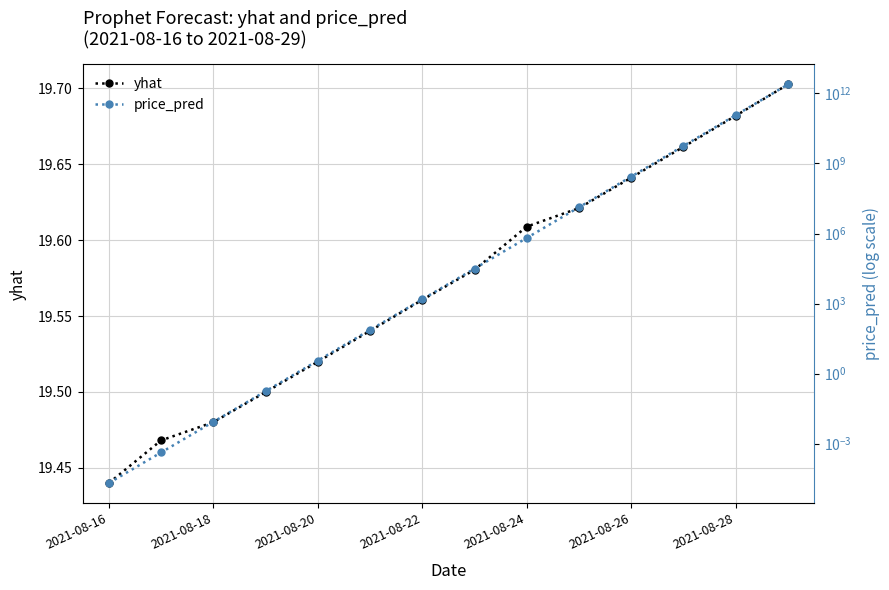

Count the yhat values in the range 19 to 20.

14